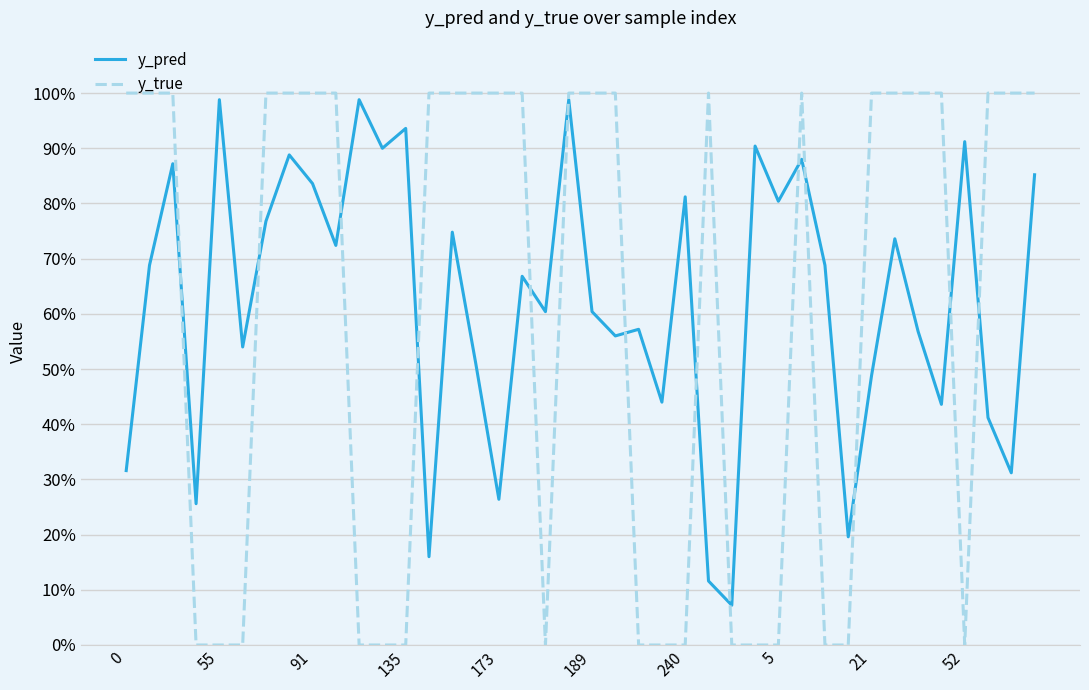

What is the label of the 11th point from the left?

10